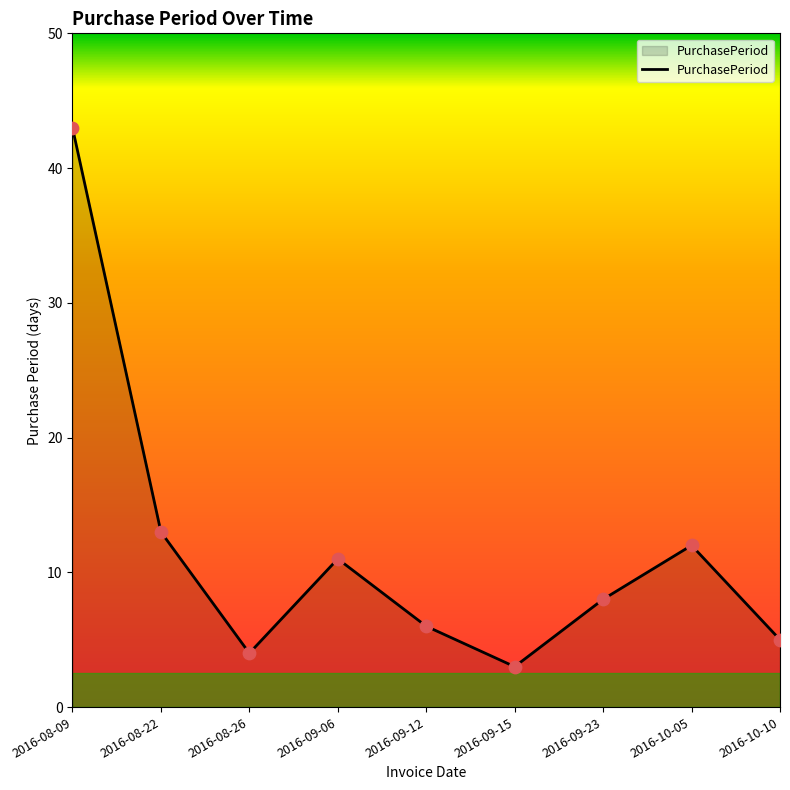

Which has a higher value, 2016-09-06 or 2016-10-10?

2016-09-06